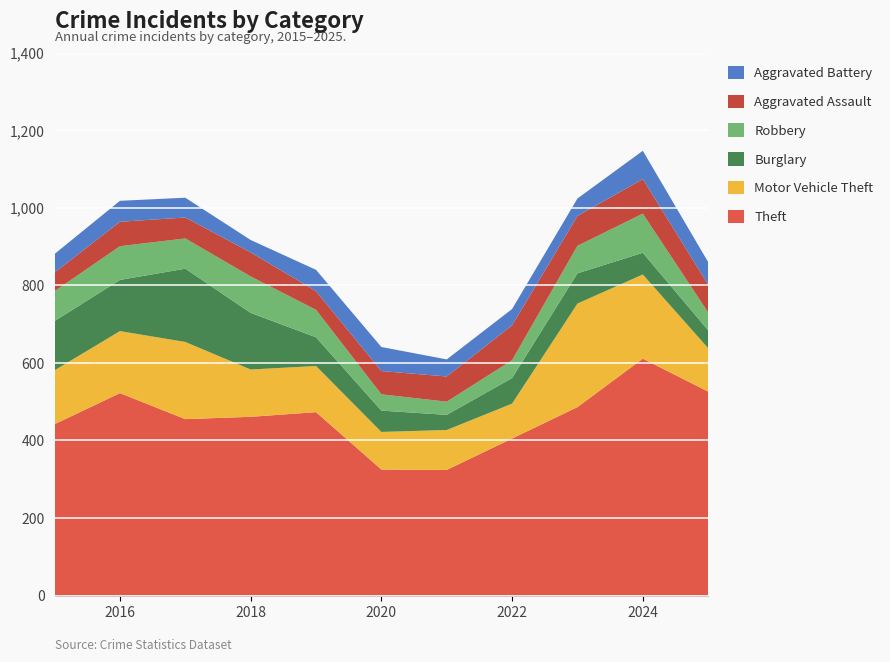

Reading left to right, transcribe all the data shown in this chart.

Theft: 442	522	455	461	473	325	324	405	486	611	526
Motor Vehicle Theft: 139	160	199	122	119	97	103	90	267	217	112
Burglary: 127	132	189	146	74	55	39	66	78	56	46
Robbery: 77	87	78	94	71	42	34	46	71	101	46
Aggravated Assault: 48	63	54	62	48	60	65	90	77	89	72
Aggravated Battery: 48	54	51	32	55	62	44	42	45	73	58